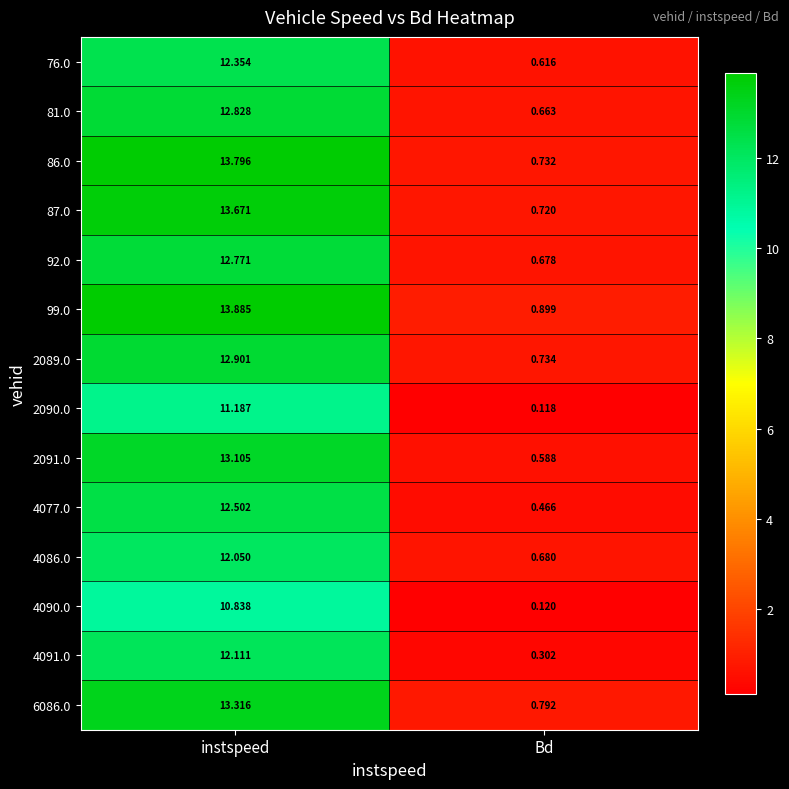

At how many categories does at least one series exceed 13?

1